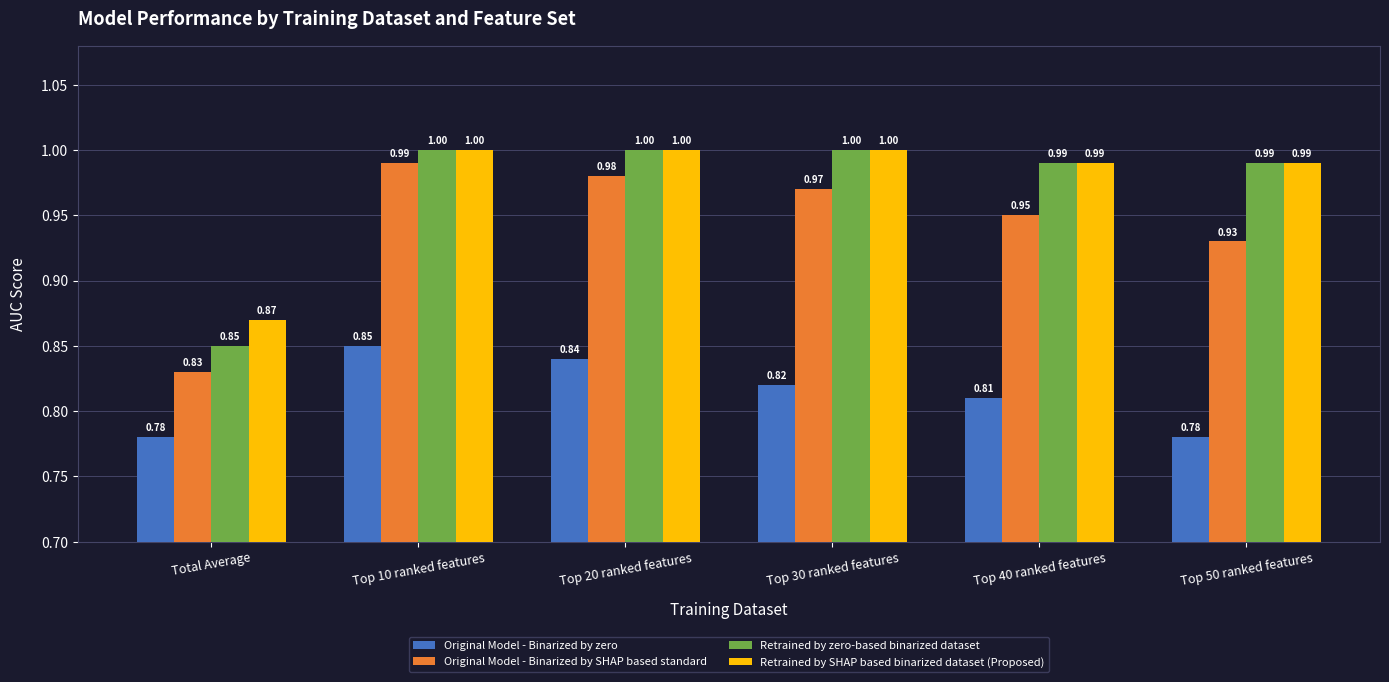

What is the spread (max minus min) of values at Total Average?

0.1